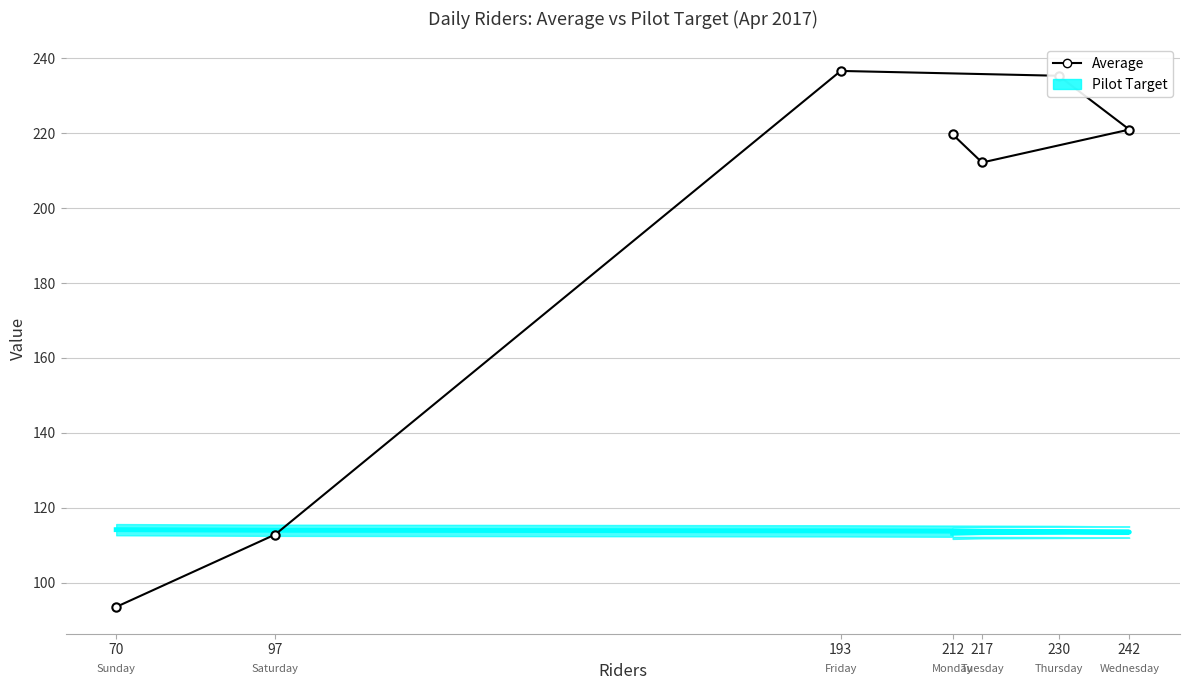

Is this an area chart (filled region under the line)?

No